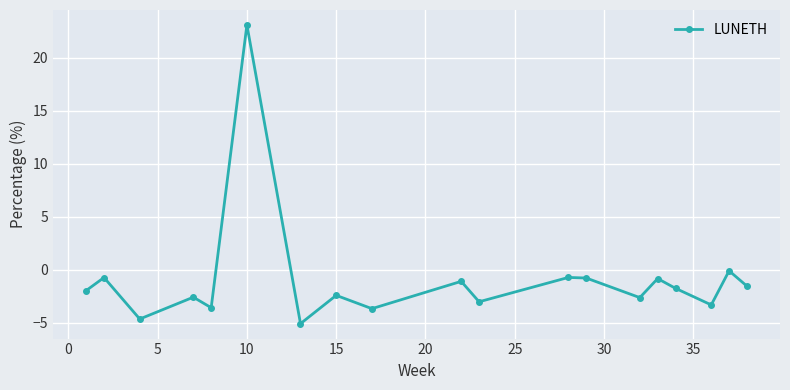

What is the average value?

-0.9